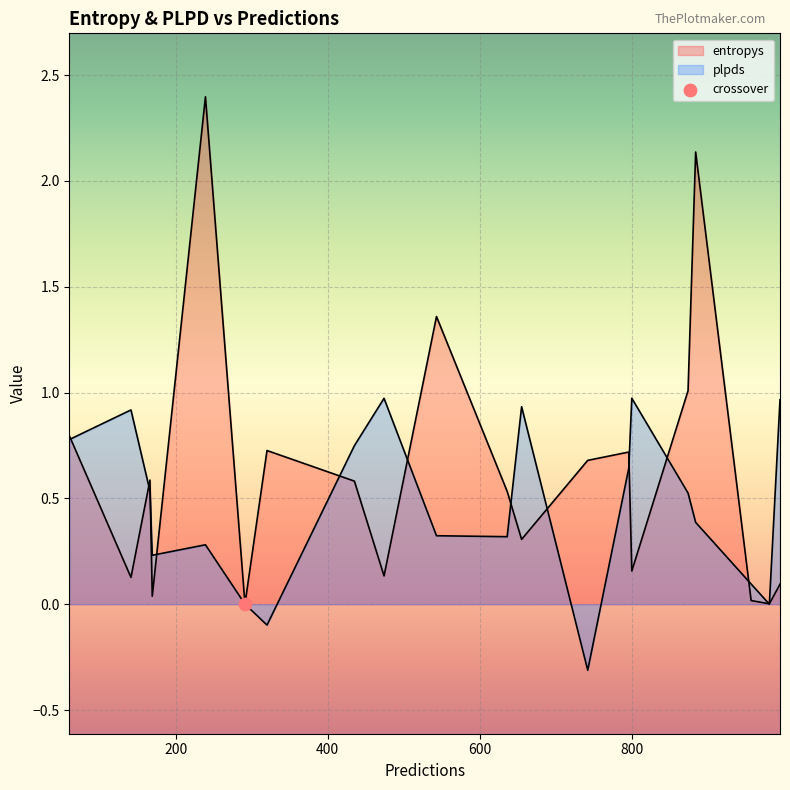

Which series has the largest Y range (max minus min)?

entropys